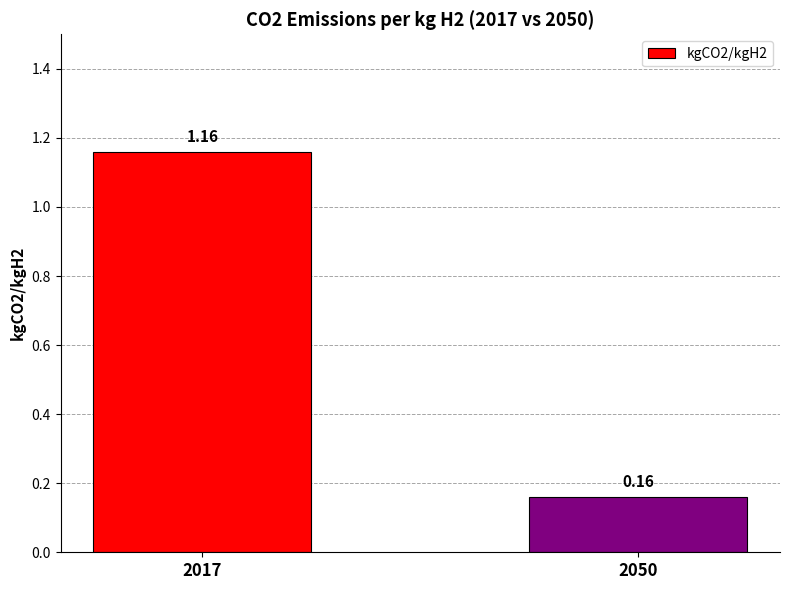

What is the difference between the values at 2050 and 2017?

1.0